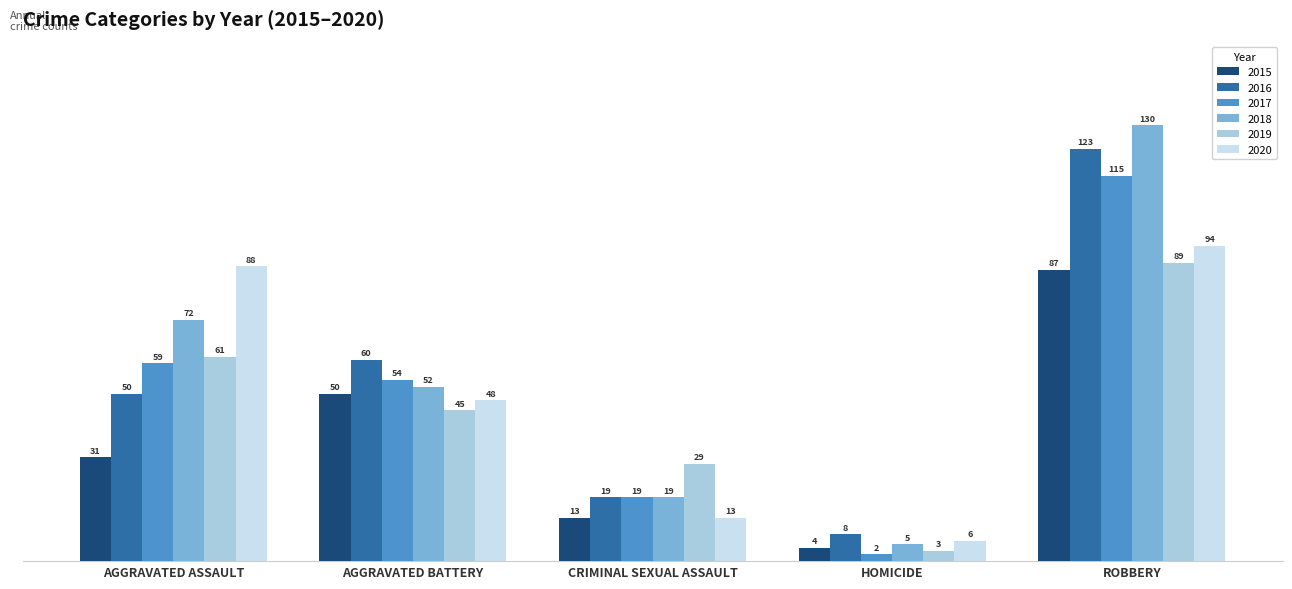

What is the difference between the 2015 values at HOMICIDE and AGGRAVATED BATTERY?

46